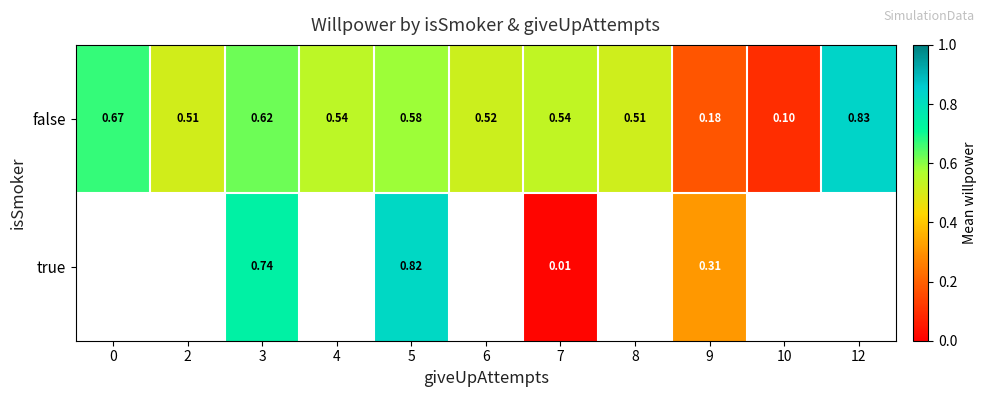

Which has a higher value, 3 or 10?

3